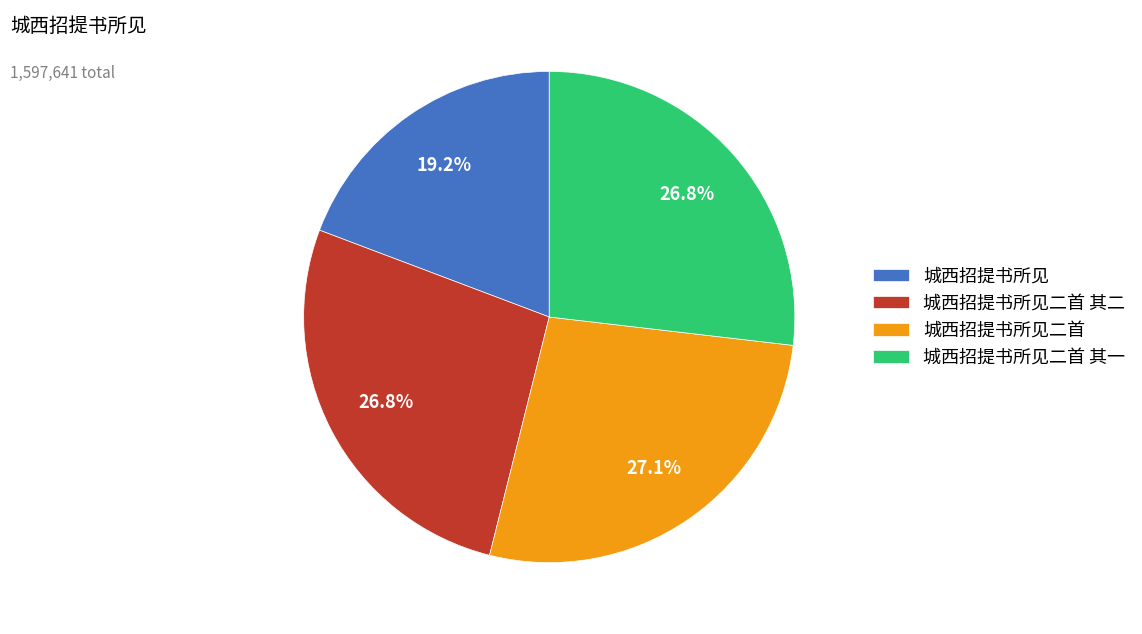

The 城西招提书所见二首 其一 slice represents 14% of the pie. True or false?

False